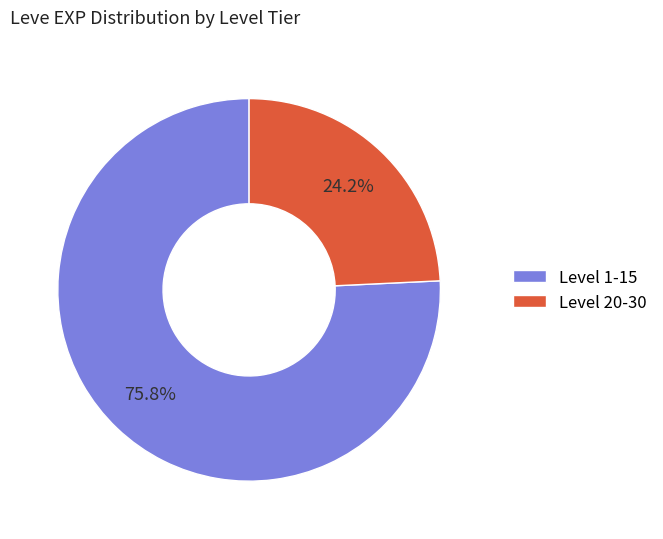

Is the sum of Level 20-30 and Level 1-15 greater than half?

Yes